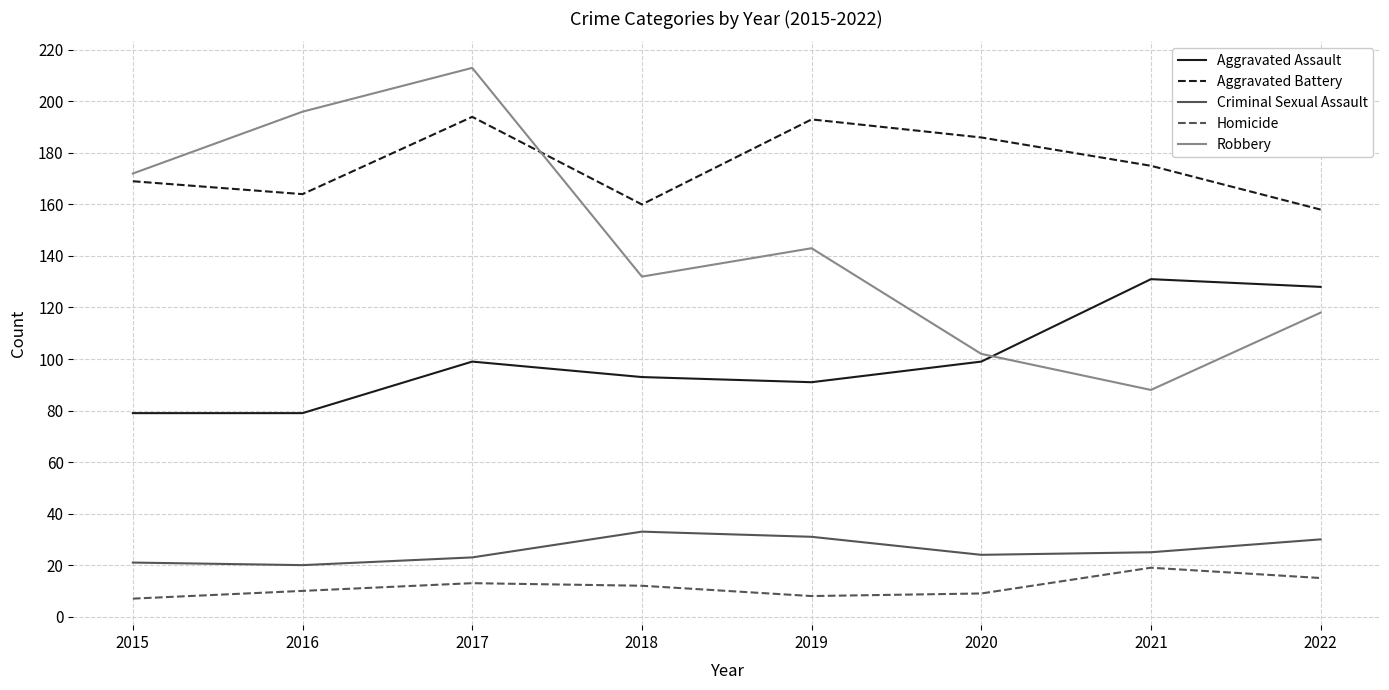

At which label does Aggravated Battery first exceed 175?

2017